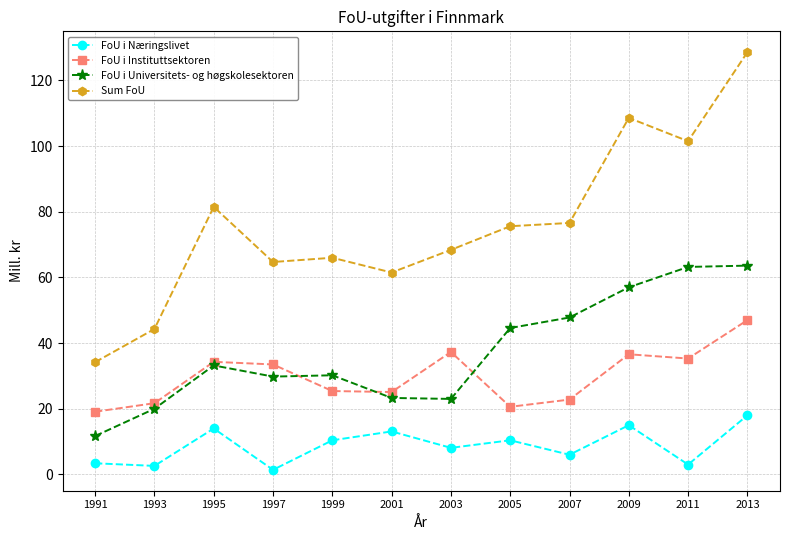

How many values in the FoU i Næringslivet series are below 10?

6